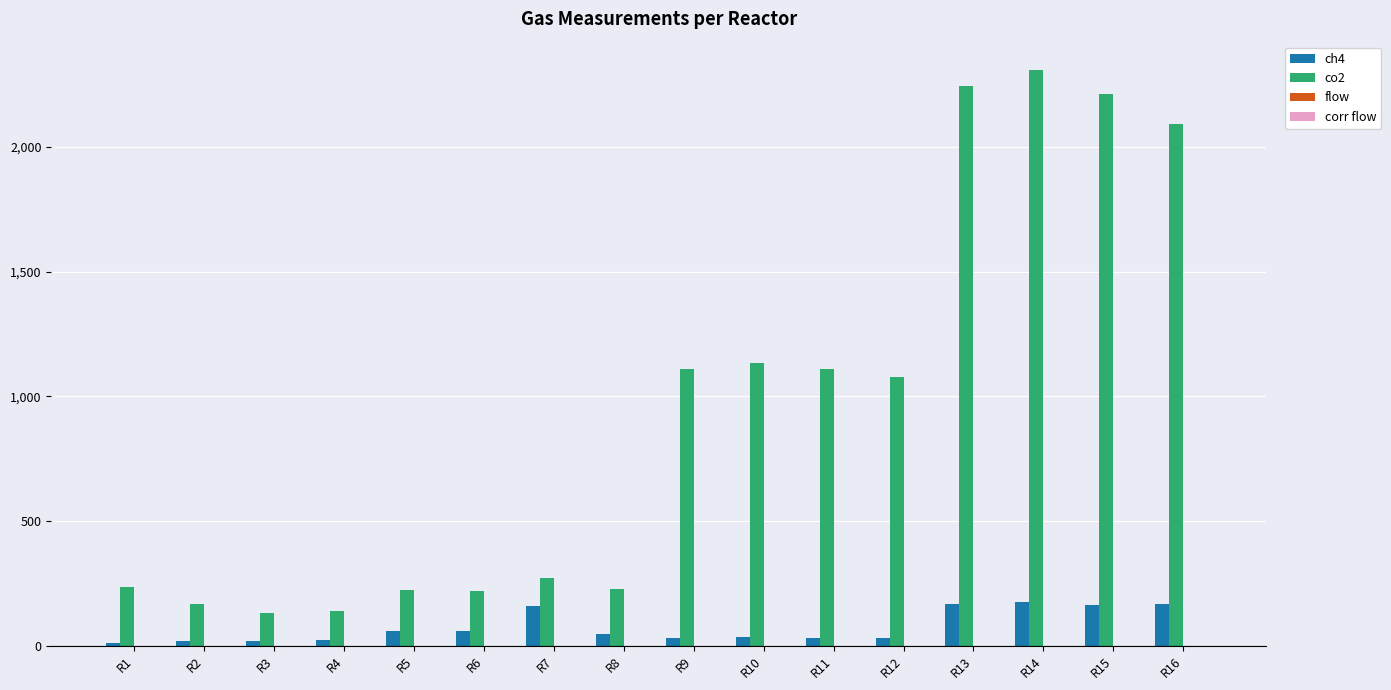

What is the maximum value shown in the chart?

2306.5